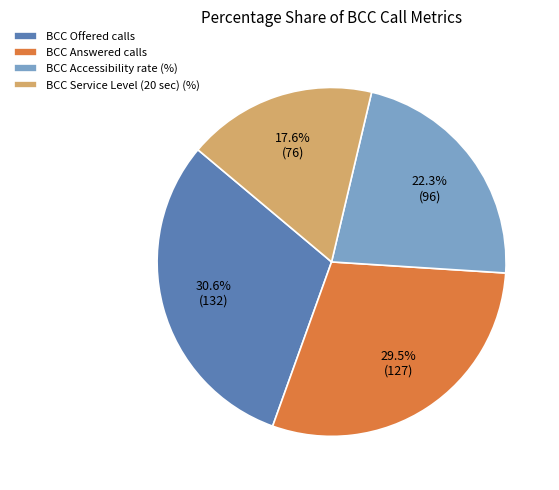

To the nearest percent, what portion does BCC Accessibility rate (%) represent?

22%